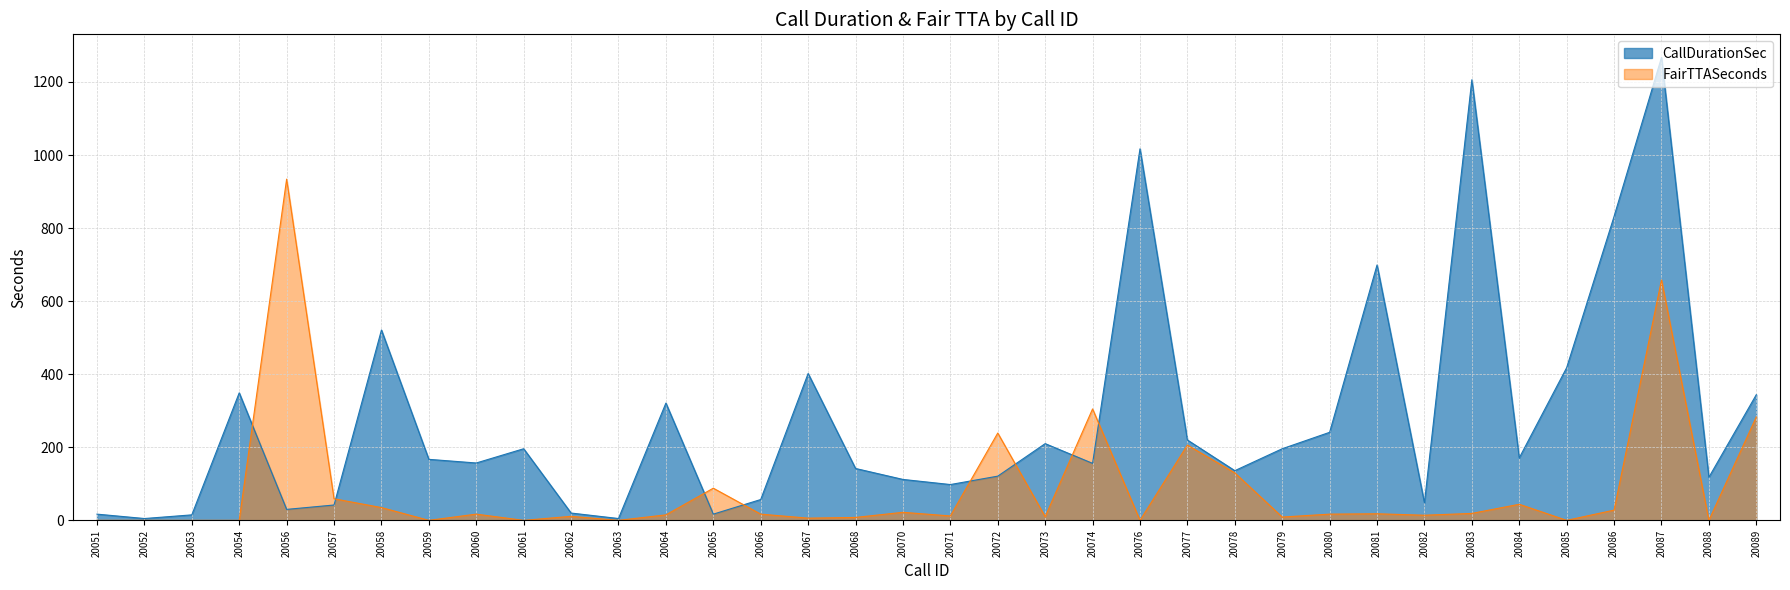

At 20079, list the series in order from smallest to largest.

FairTTASeconds, CallDurationSec